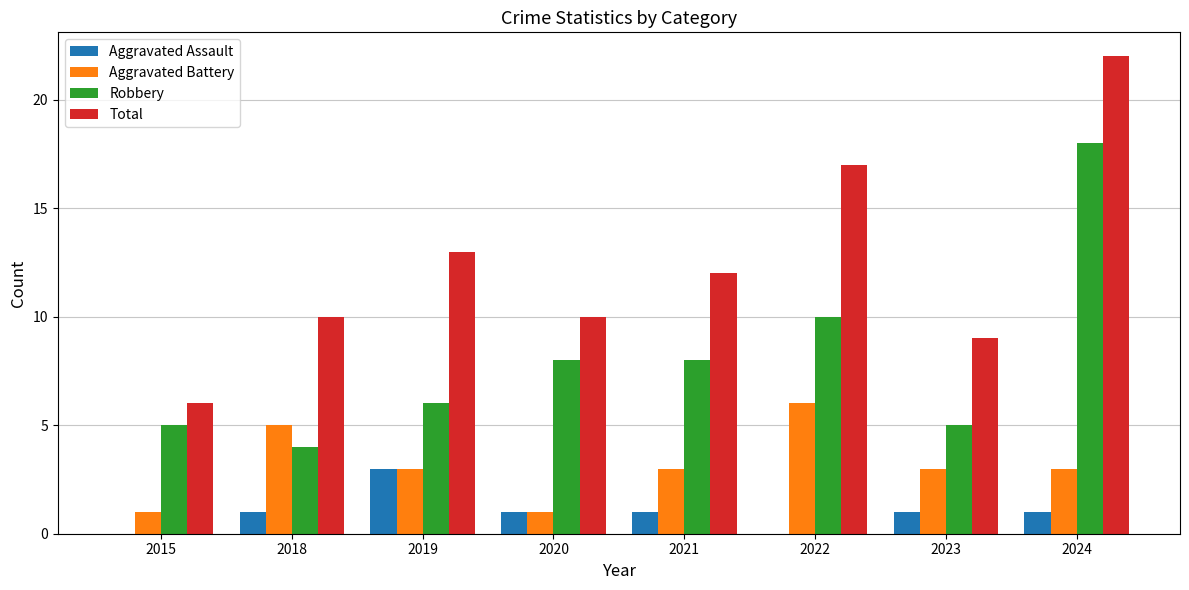

The value of Aggravated Battery at 2022 is 2. True or false?

False